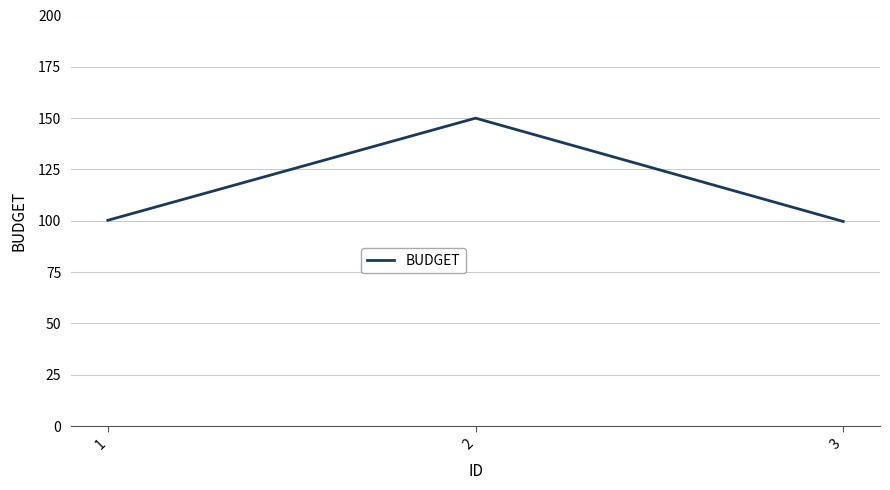

What is the smallest value displayed?

99.7